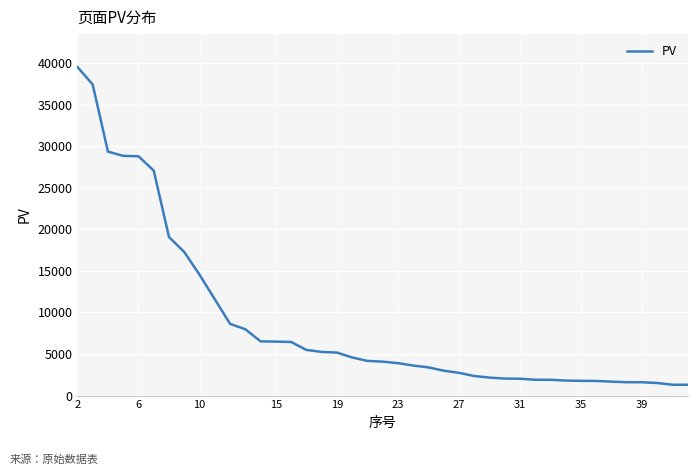

What is the smallest value displayed?

1301